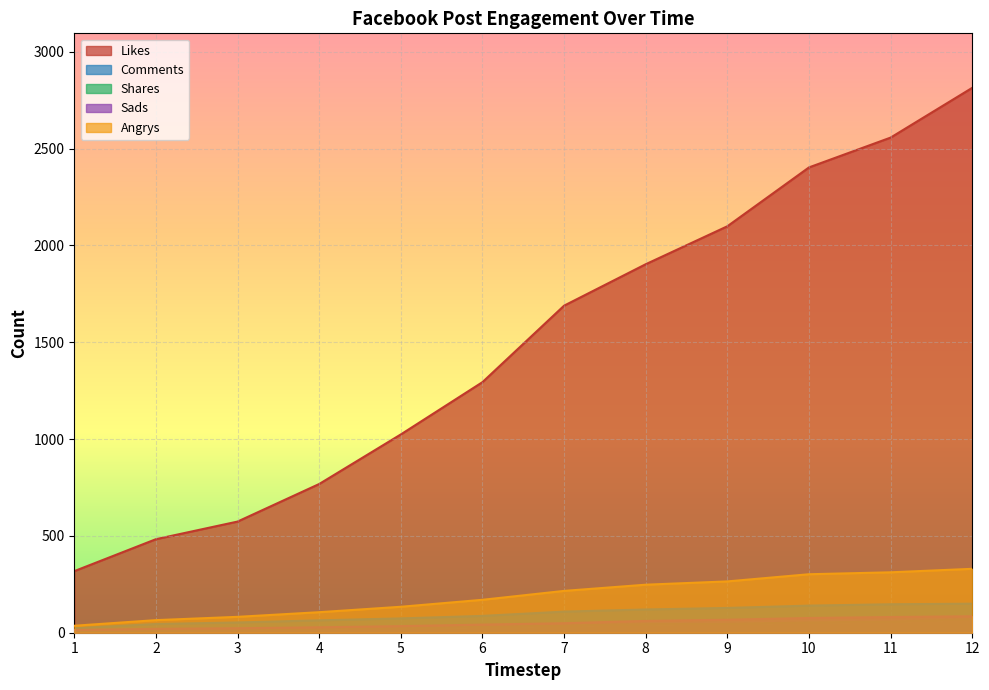

The value of Likes at 5 is 1024. True or false?

True